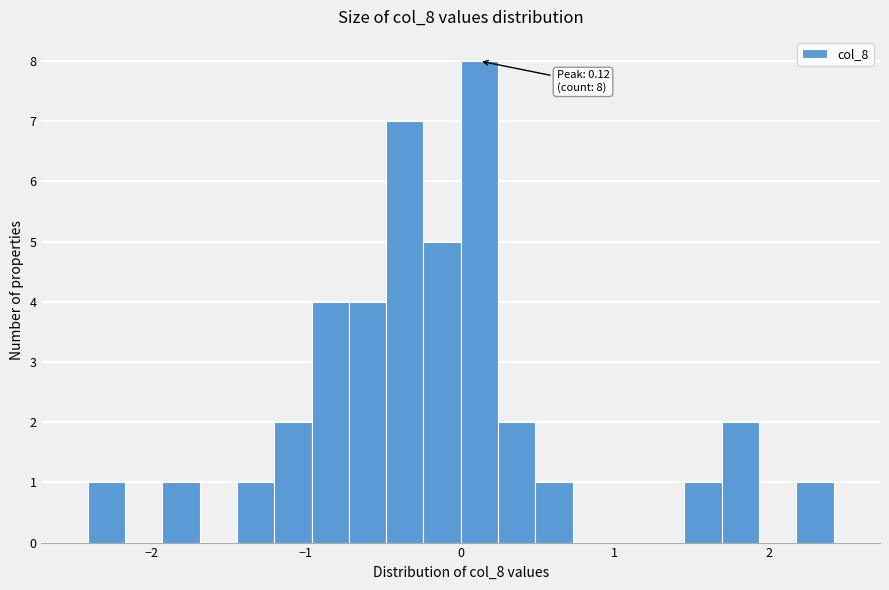

Around what value on the x-axis is the tallest bar? Give the approximate position of its centre, as read against the axis.

0.1